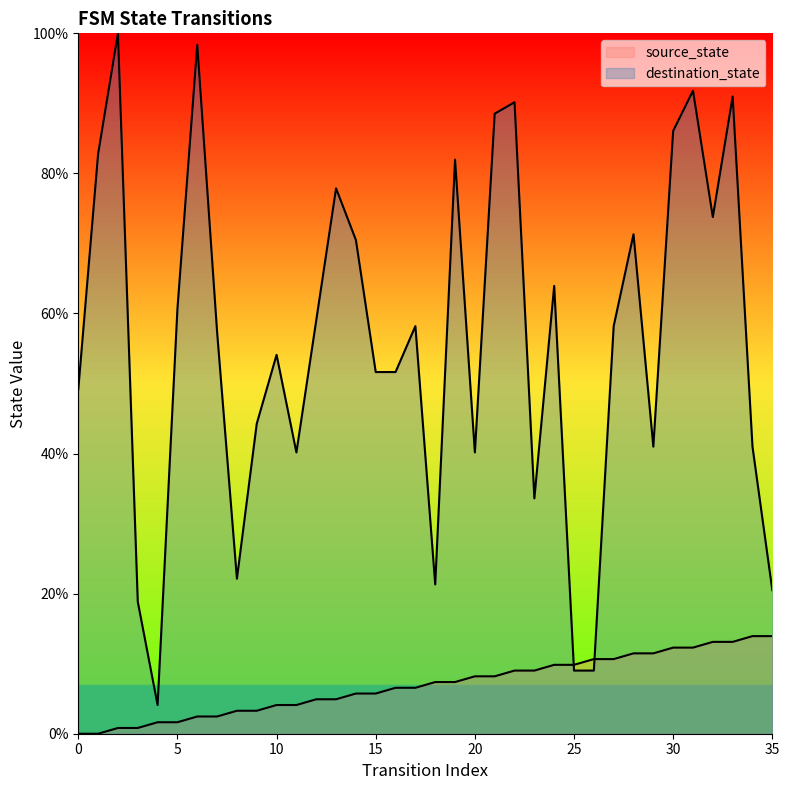

Does the chart have visible grid lines?

No